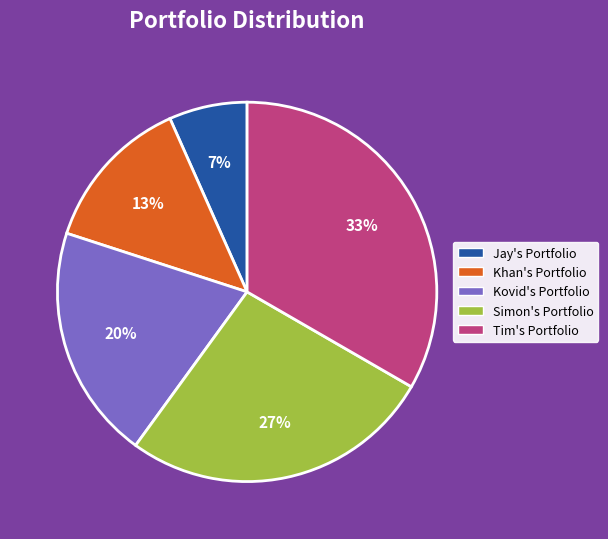

Which category has the biggest portion of the pie?

Tim's Portfolio